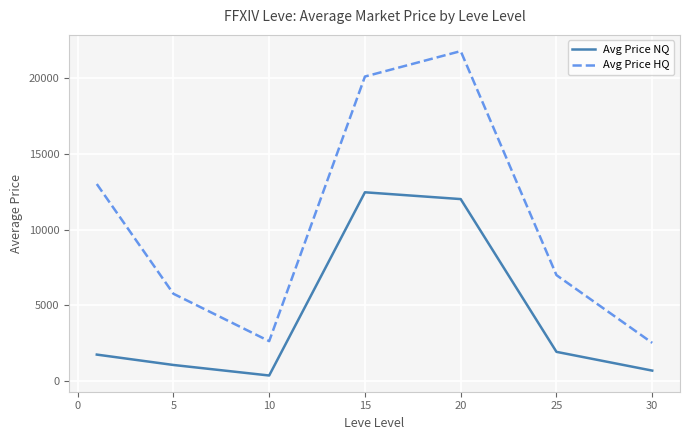

What is the greatest value displayed?

21784.5